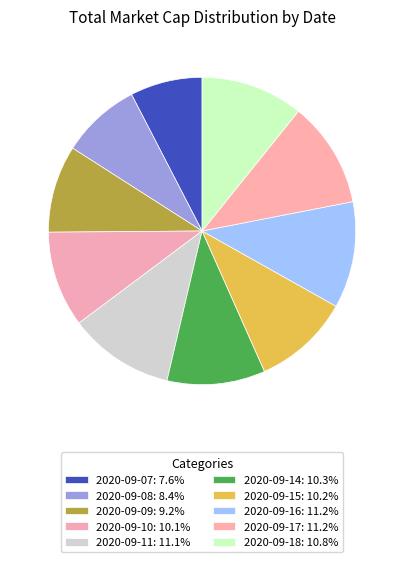

What is the smallest slice in the pie chart?

2020-09-07